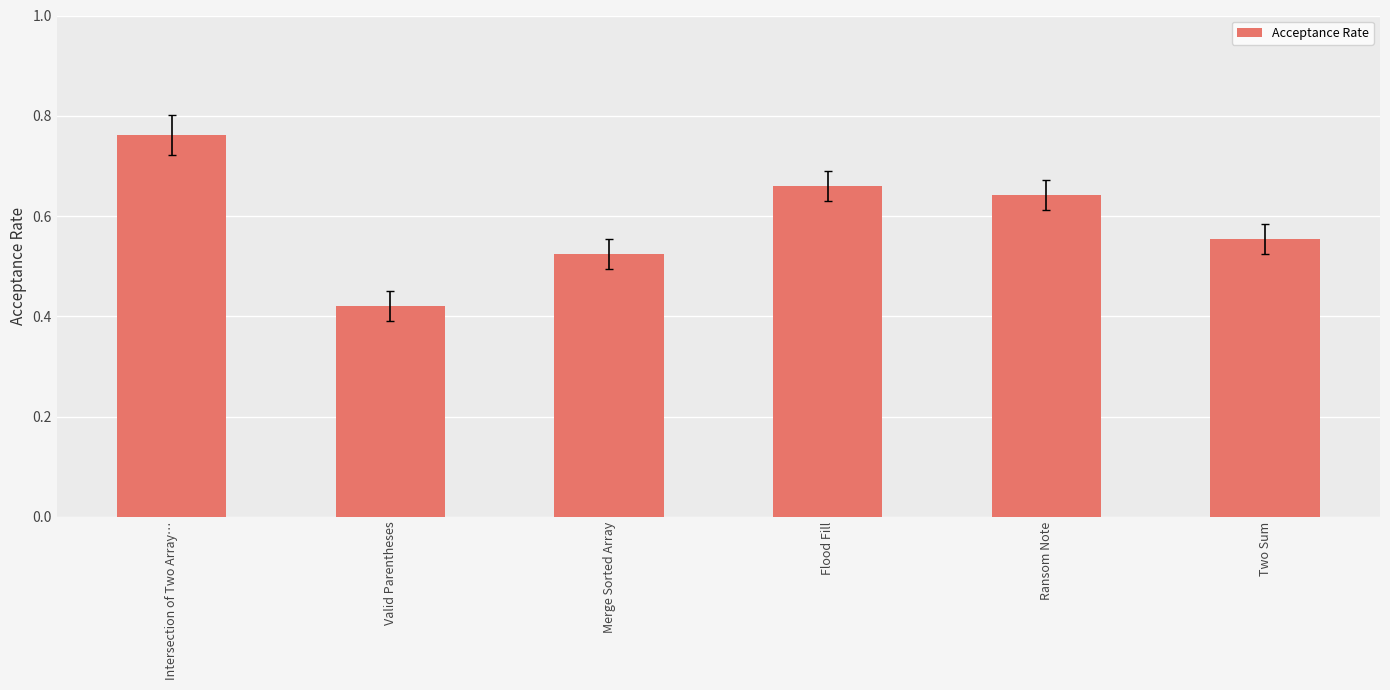

What is the label of the 1st bar from the right?

Two Sum